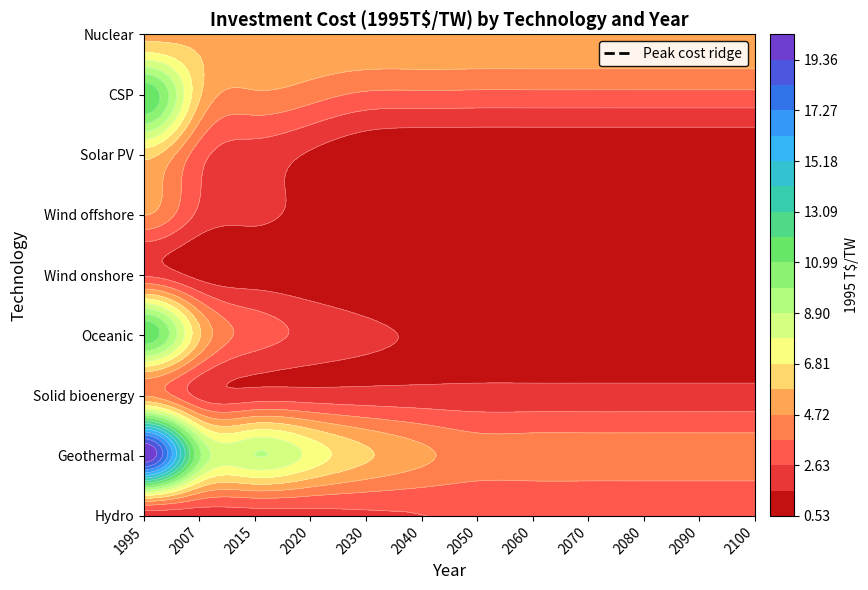

The Hydro series shows 2.7 at 2050. True or false?

True